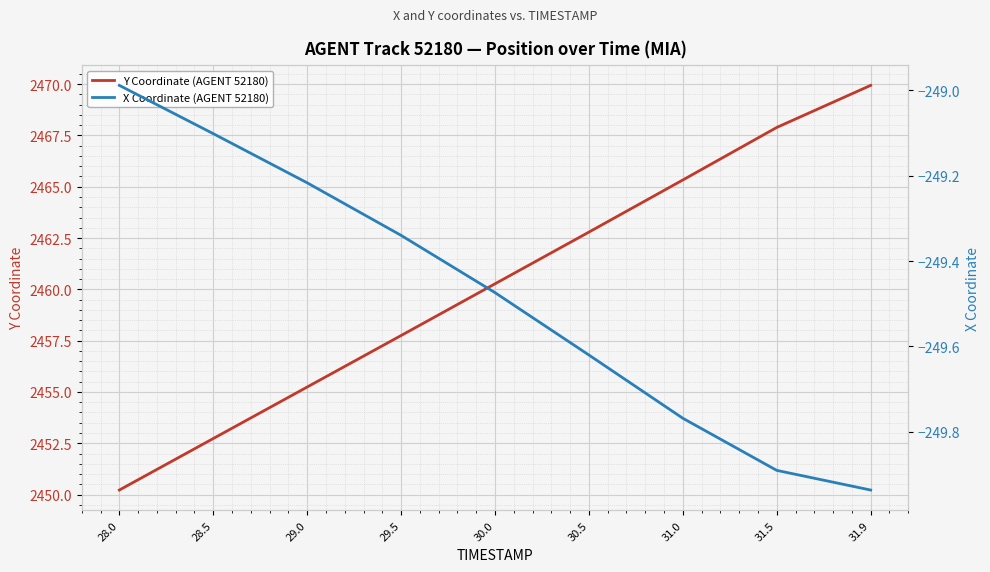

Reading left to right, list all the values displayed in this chart.

Y Coordinate (AGENT 52180): 2450.2	2452.7	2455.2	2457.8	2460.3	2462.8	2465.3	2467.9	2469.9
X Coordinate (AGENT 52180): -249.0	-249.1	-249.2	-249.3	-249.5	-249.6	-249.8	-249.9	-249.9